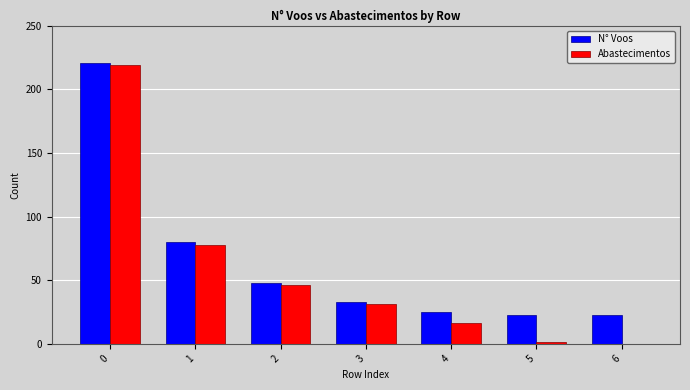

What is the highest value of the N° Voos series?

221